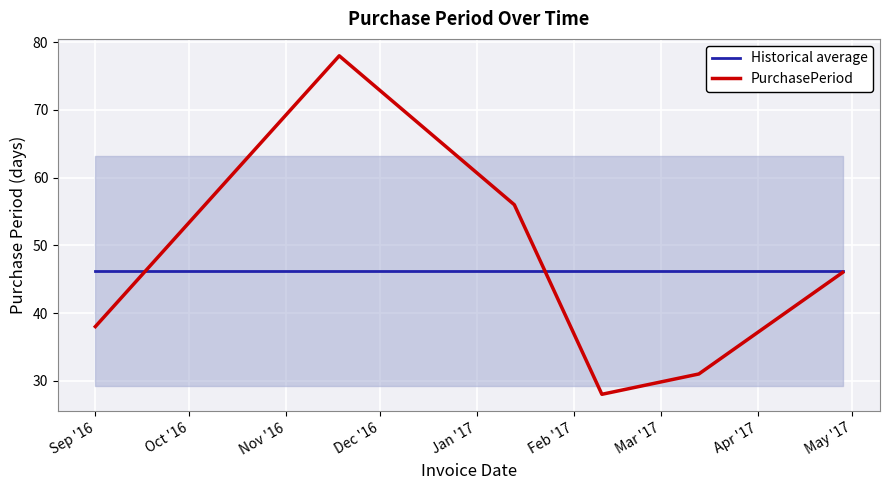

Which series changed the most between Oct '16 and Feb '17?

PurchasePeriod